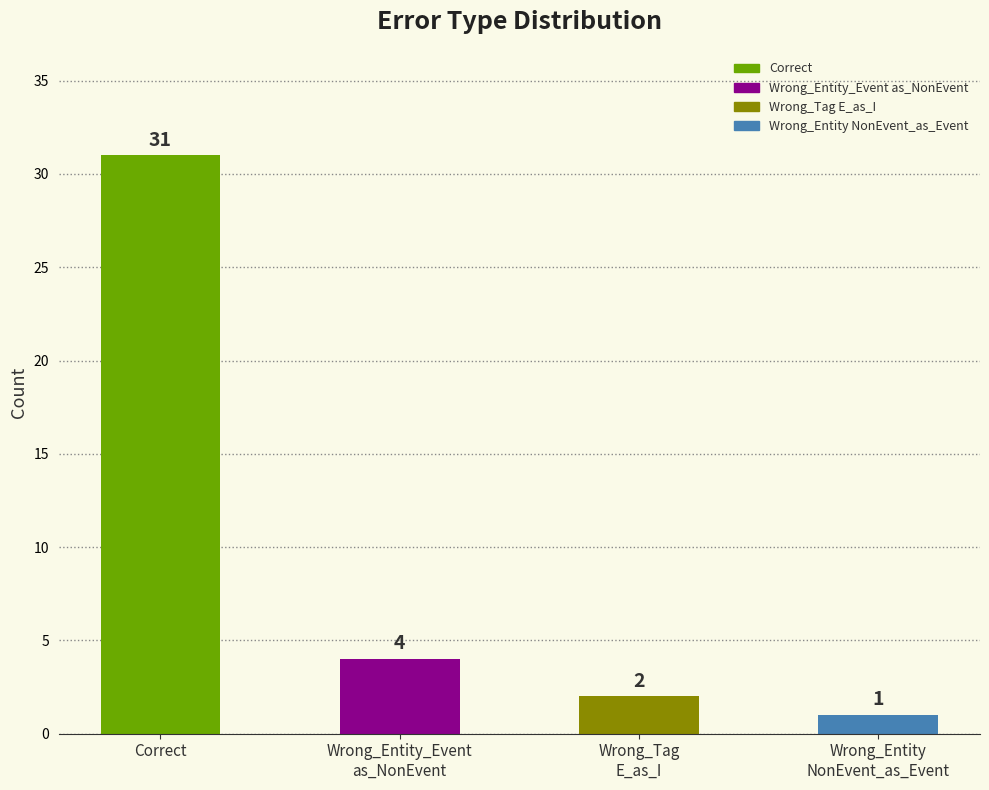

What is the difference between the values at Correct and Wrong_Entity
NonEvent_as_Event?

30